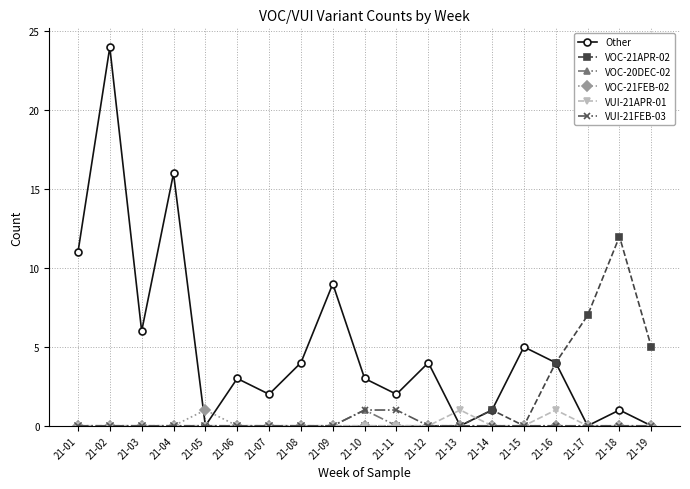

What is the total value across all series at 21-17?

7